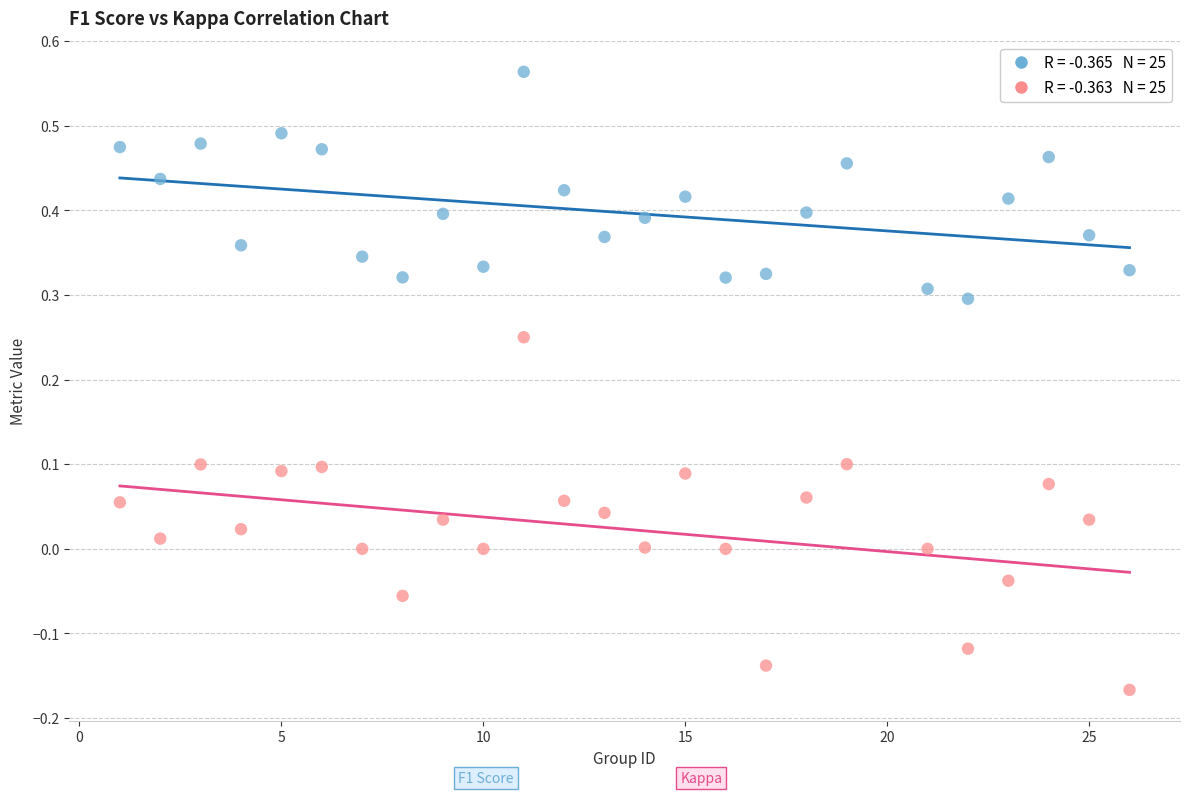

Across all data points, what is the range of X values (max minus min)?

25.0